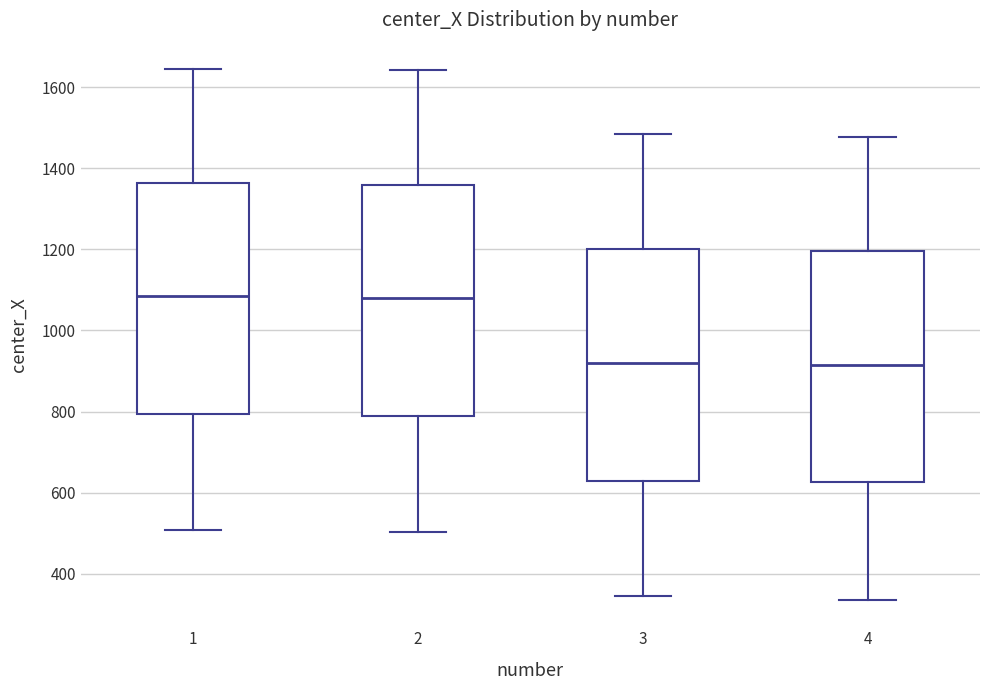

Where does the lower whisker of the box at x = 3 end on the y-axis? The values are not printed on the chart, so give them approximately, as read against the axis.

340